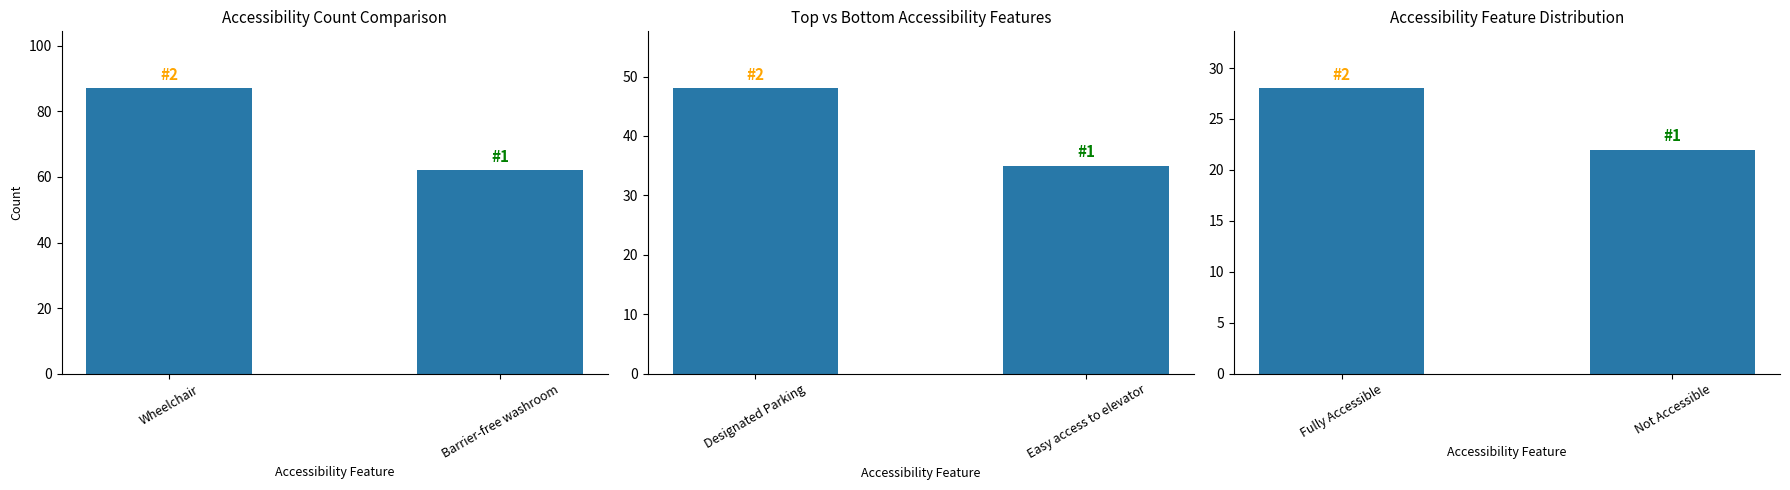

Which series changed the most between Wheelchair and Barrier-free washroom?

Accessibility Count Comparison